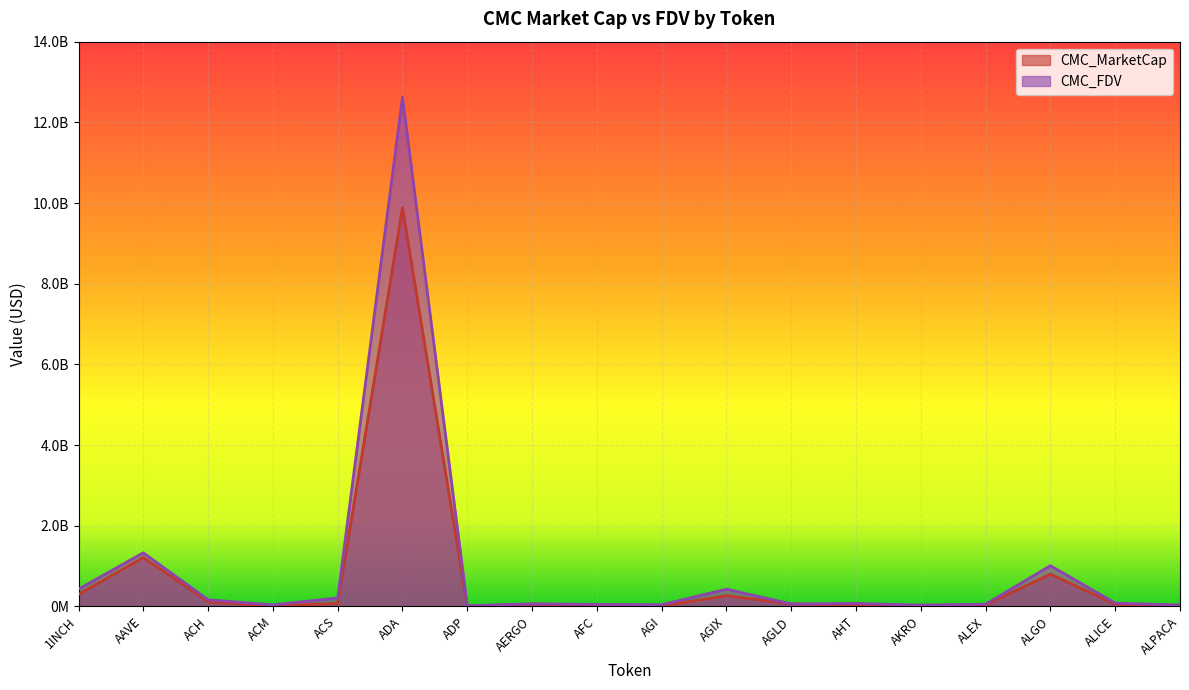

At which category does the chart reach its minimum across all series?

ADP